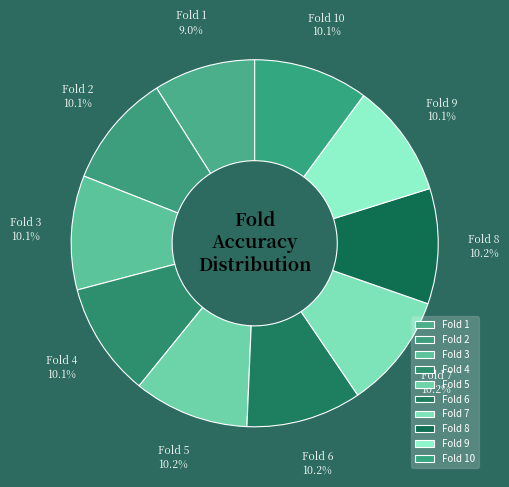

What is the smallest slice in the pie chart?

Fold 1